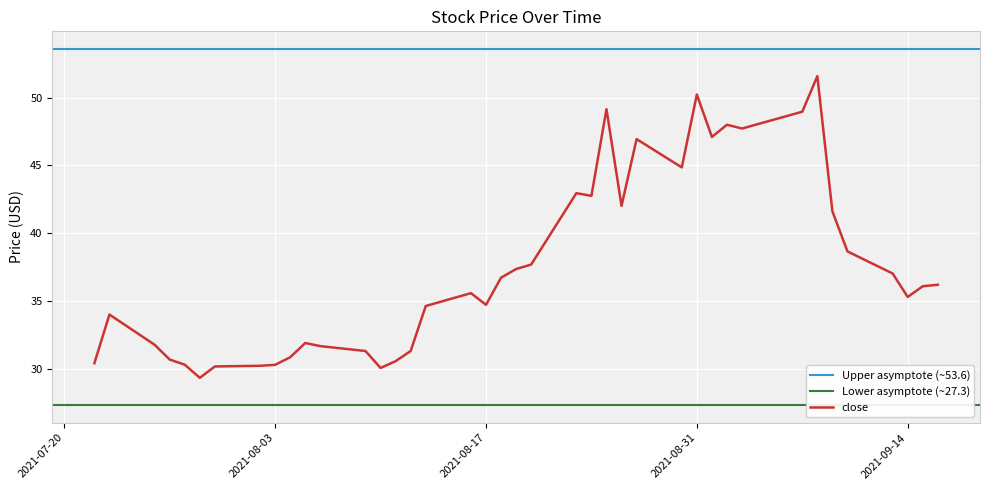

Reading right to left, what are all the values shown in this chart?

36.2	36.1	35.3	37.0	38.6	41.6	51.6	49.0	47.7	48.0	47.1	50.2	44.9	46.9	42.0	49.1	42.8	43.0	37.7	37.4	36.7	34.7	35.6	34.6	31.3	30.6	30.1	31.3	31.7	31.9	30.8	30.3	30.2	30.2	29.3	30.3	30.7	31.8	34.0	30.4